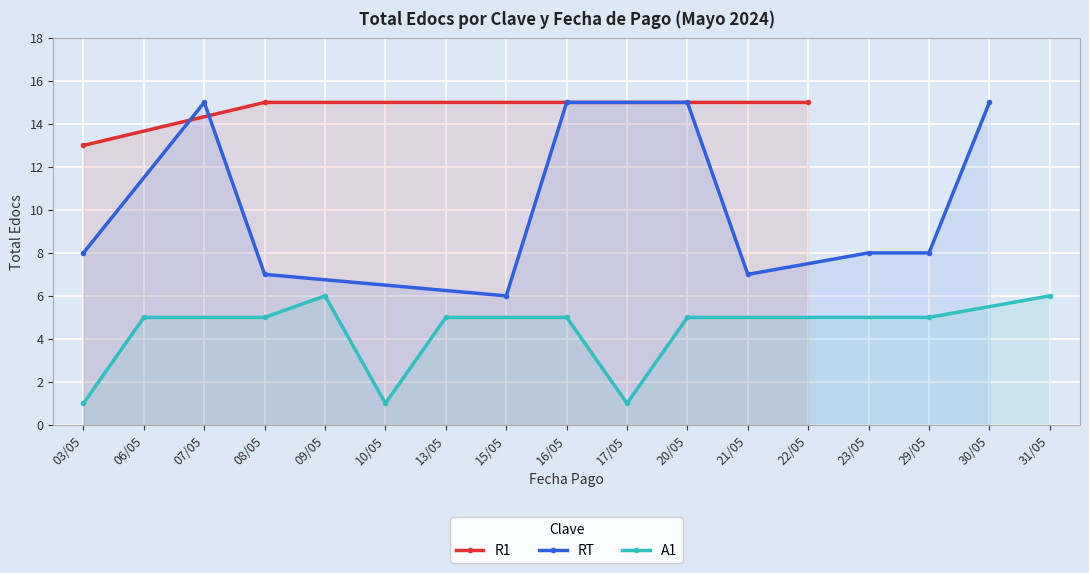

What is the value of the R1 point at the 4th from the left?

15